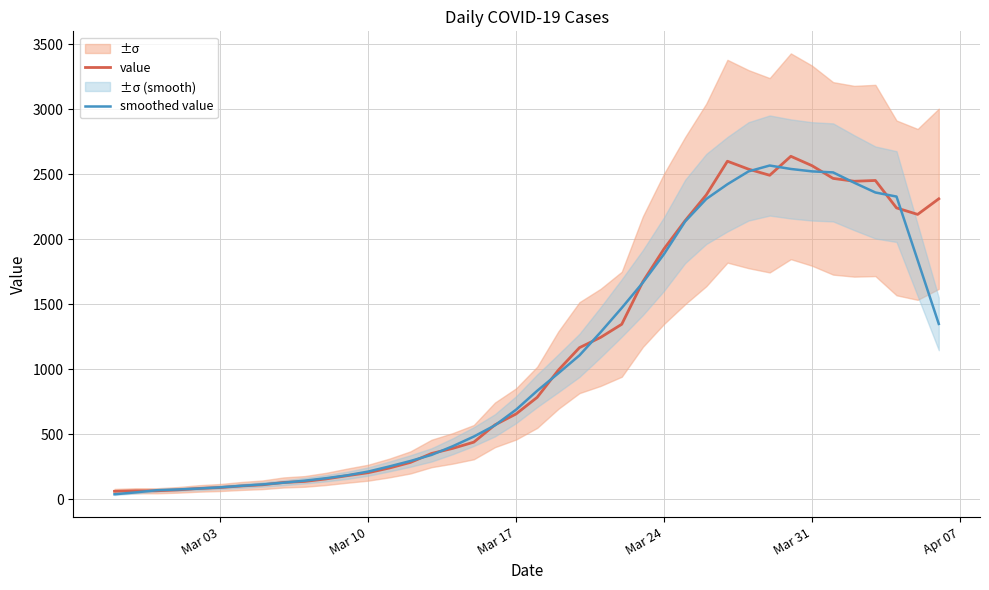

What is the average value of the smoothed value series?

1088.8